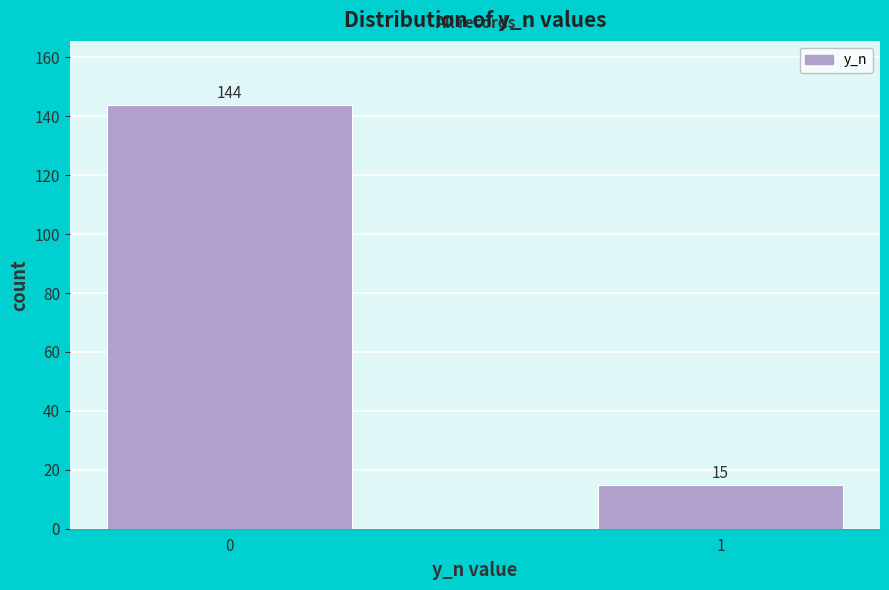

Reading left to right, list all the values displayed in this chart.

0=144	1=15